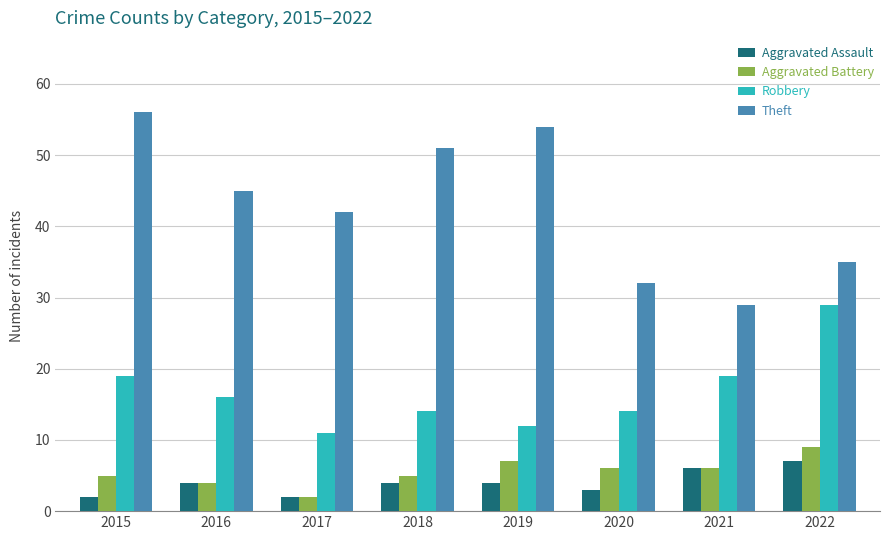

Between 2020 and 2021, which series saw the biggest shift?

Robbery